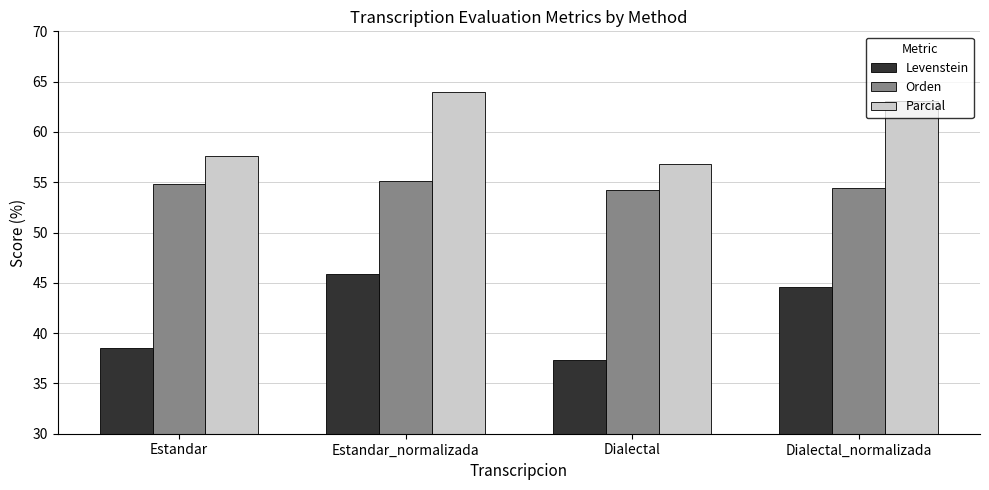

Reading left to right, list all the values displayed in this chart.

Levenstein: Estandar=38.5	Estandar_normalizada=45.8	Dialectal=37.3	Dialectal_normalizada=44.5
Orden: Estandar=54.9	Estandar_normalizada=55.1	Dialectal=54.2	Dialectal_normalizada=54.5
Parcial: Estandar=57.6	Estandar_normalizada=64.0	Dialectal=56.8	Dialectal_normalizada=63.1